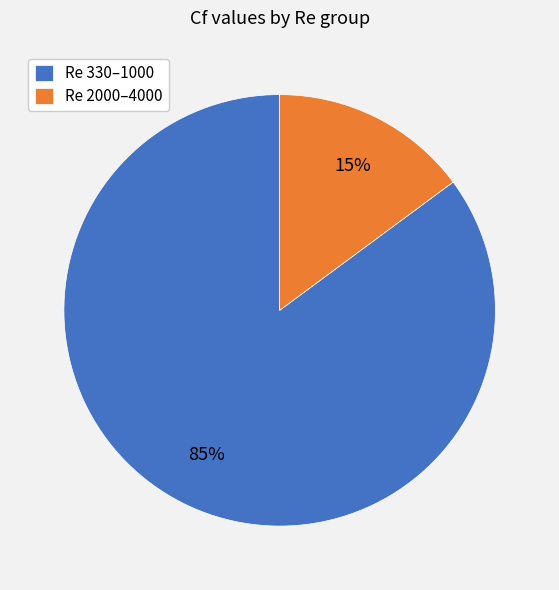

Is the sum of Re 330–1000 and Re 2000–4000 greater than half?

Yes